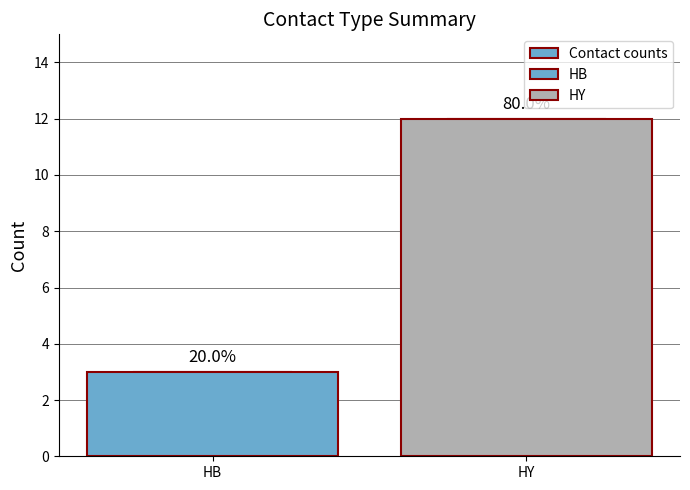

What is the average value?

8